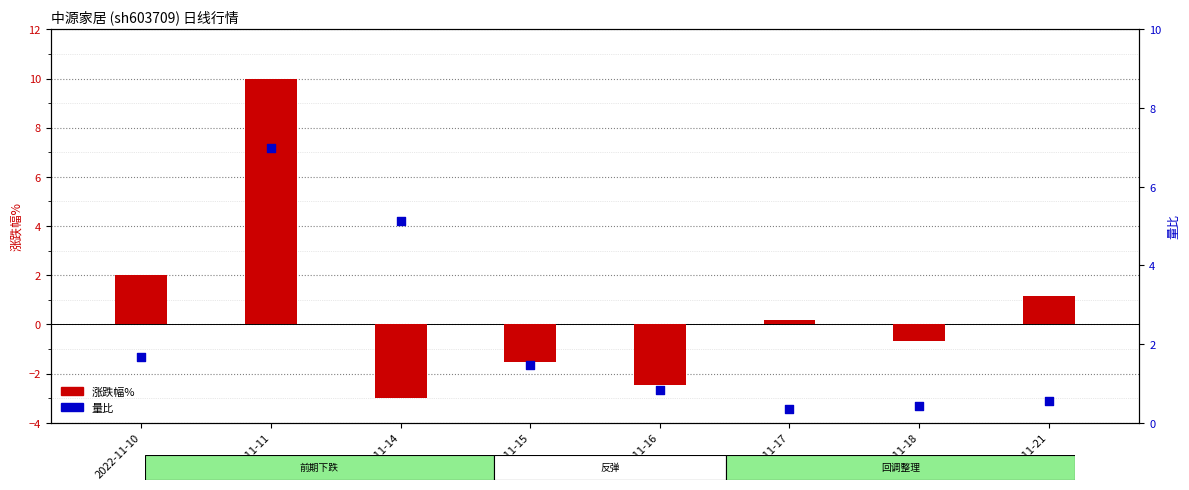

At how many categories does at least one series exceed 1?

5